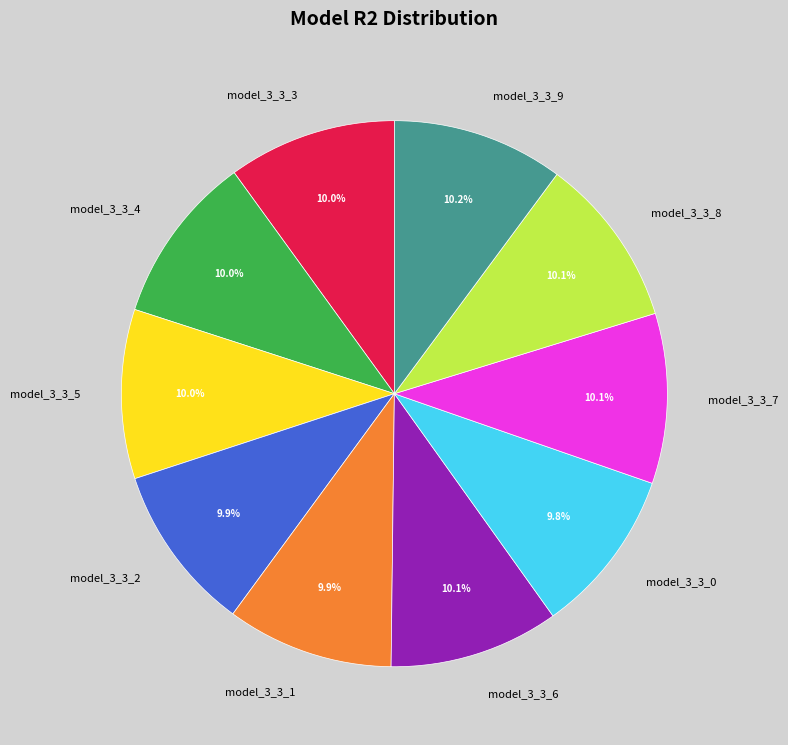

To the nearest percent, what is the combined percentage of model_3_3_6 and model_3_3_9?

20%